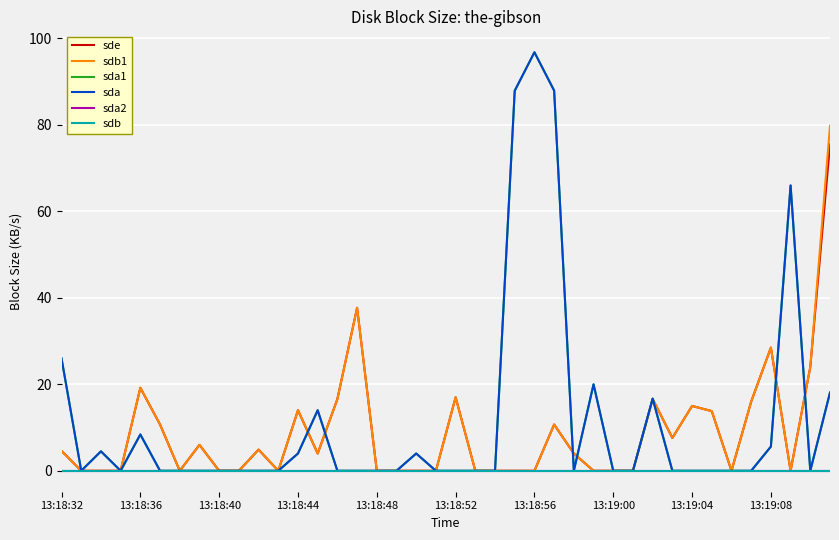

True or false: sdb has more than 0 points higher than both neighbors.

False